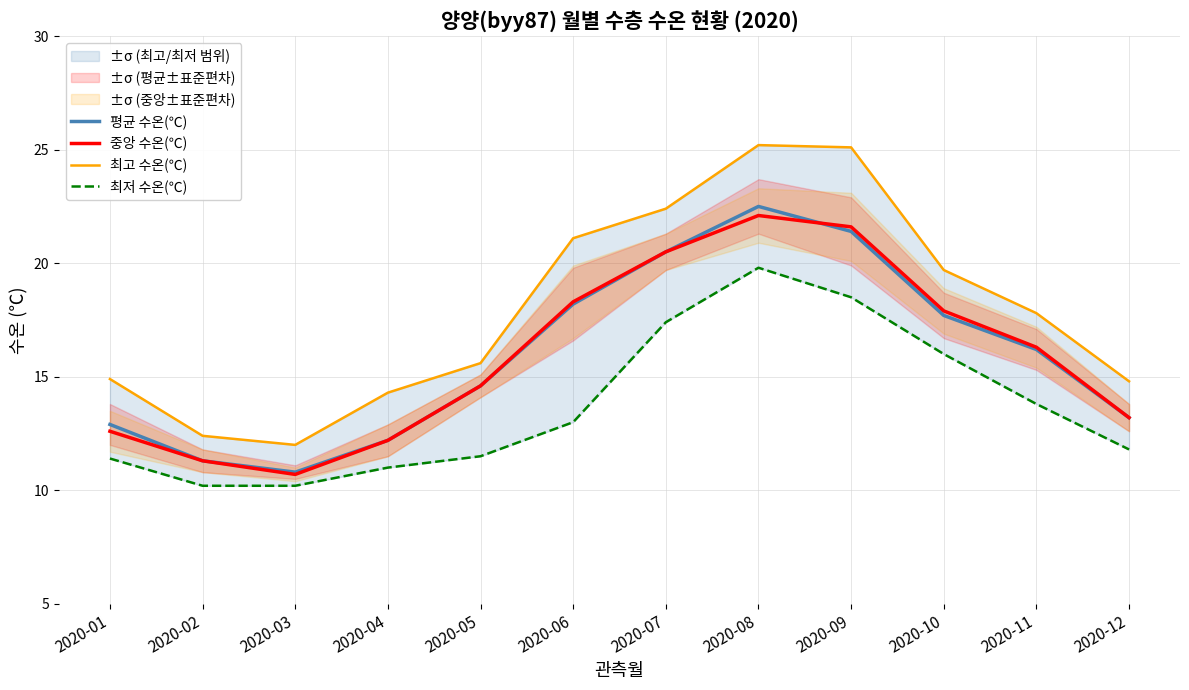

How many categories are shown in the chart?

12